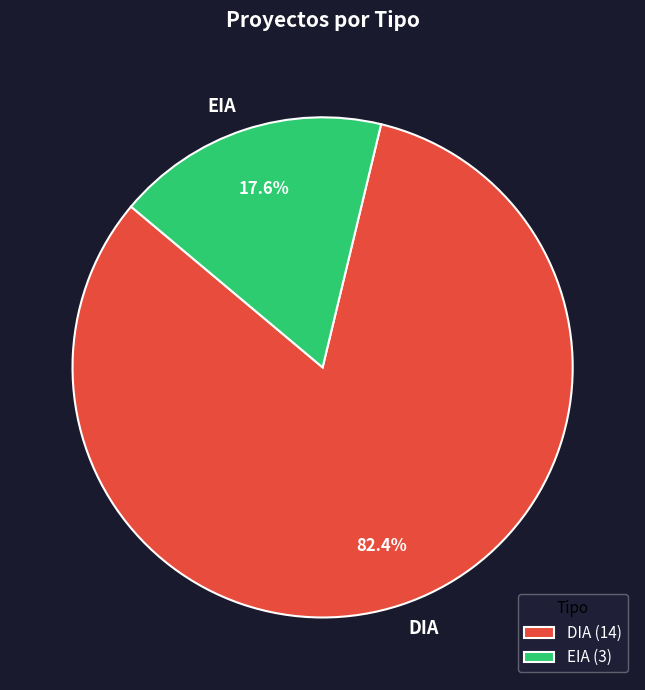

To the nearest percent, what is the average slice percentage?

50%